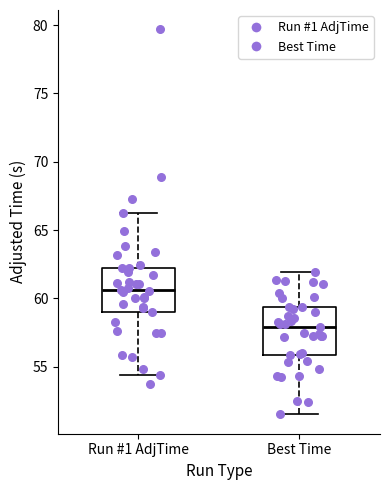

Reading left to right, transcribe this box plot: for each box, give where its median line is, the range the box spans, and where its two whiskers end, as read against the y-axis. The values are not printed on the chart, so give them approximately, as read against the axis.

Run #1 AdjTime: median 60.5, box 59.0 to 62.0, whiskers 54.5 to 66.0
Best Time: median 58.0, box 56.0 to 59.5, whiskers 51.5 to 62.0